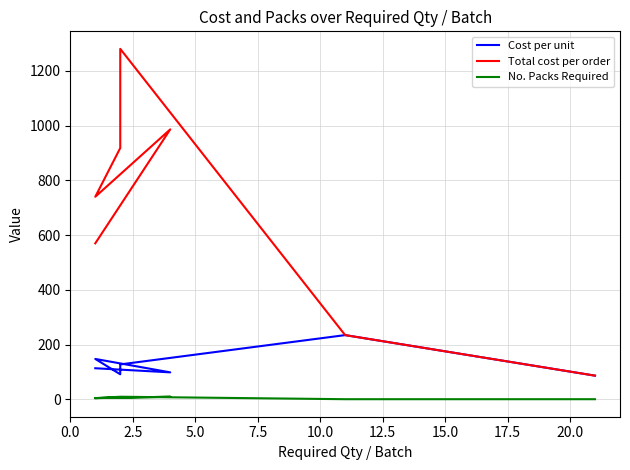

How many distinct data groups are displayed?

3